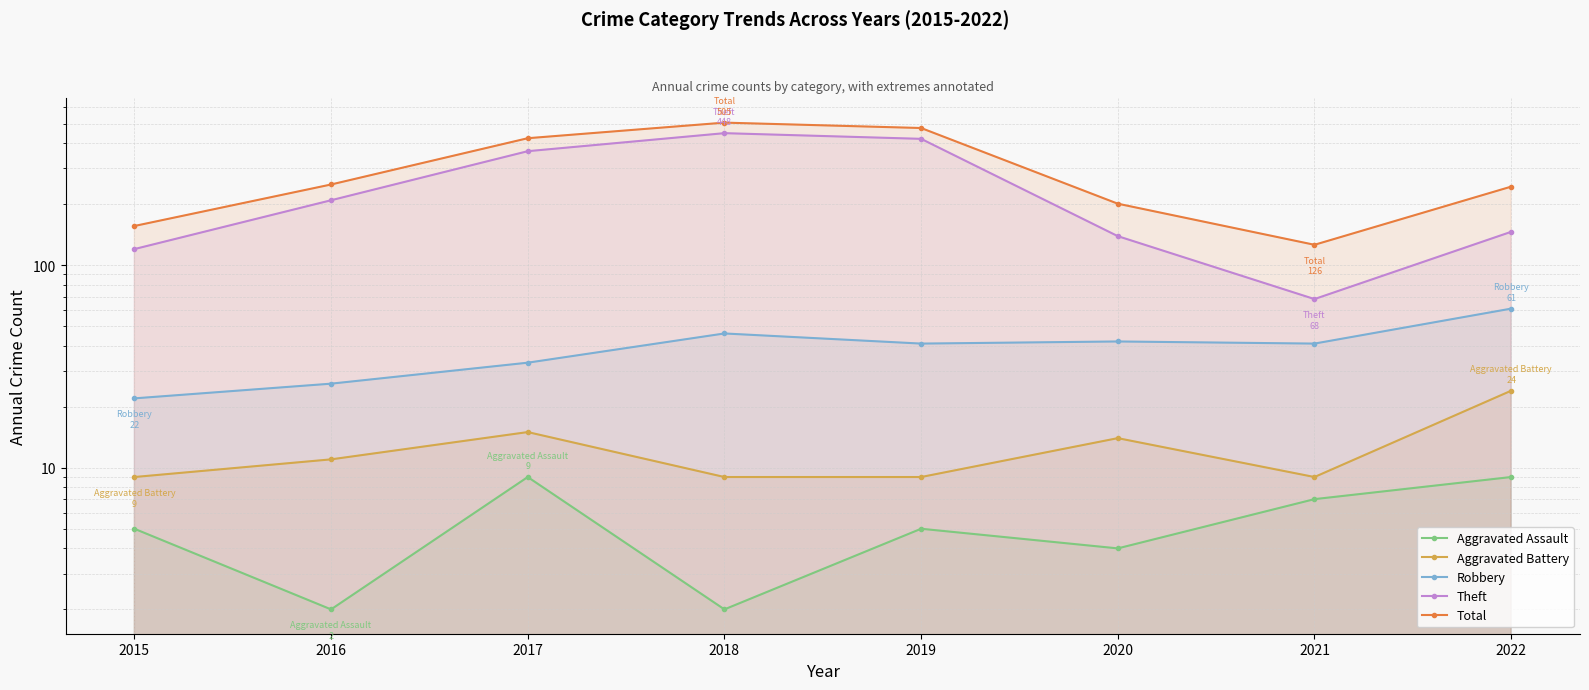

Rank the series at 2022 from lowest to highest value.

Aggravated Assault, Aggravated Battery, Robbery, Theft, Total